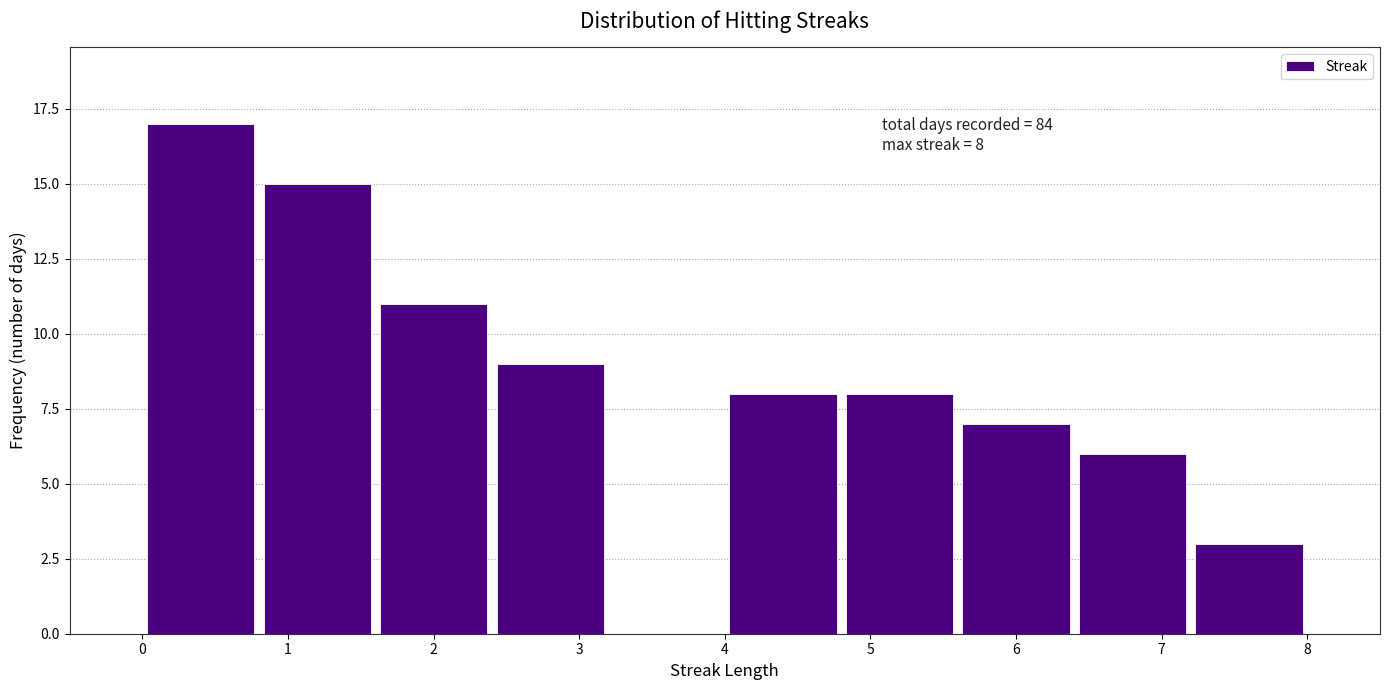

Over which range of the x-axis is the bar tallest?

0.0 to 0.8